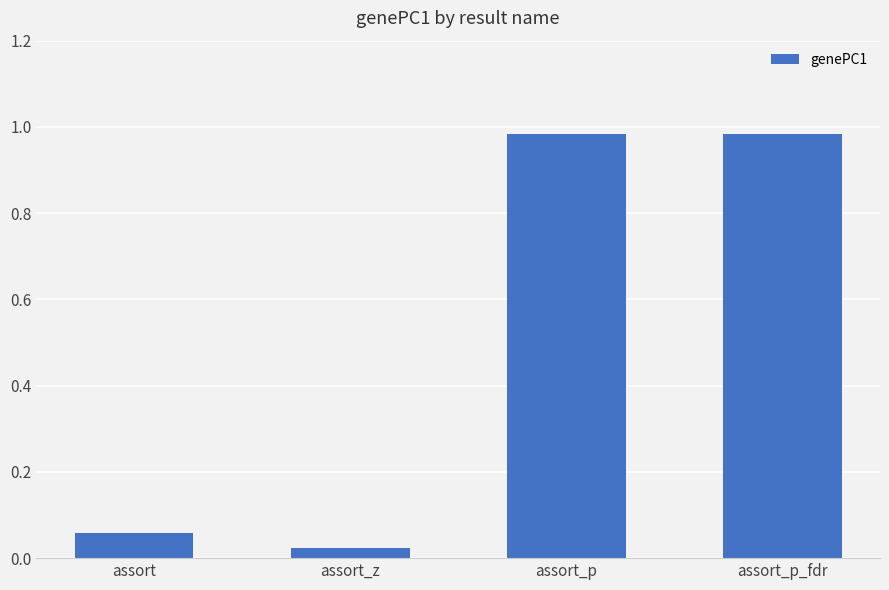

What is the sum of all values?

2.0